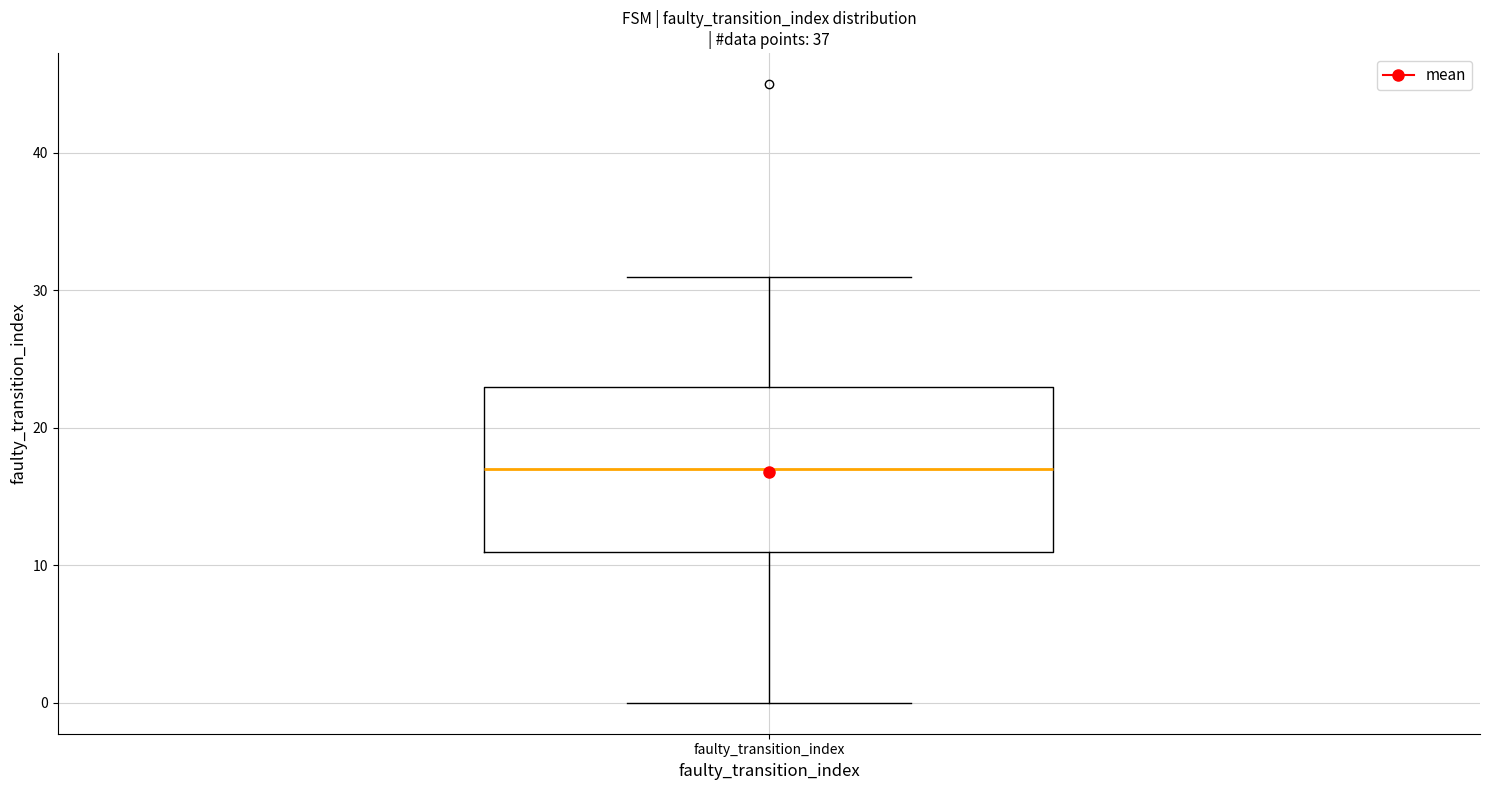

Read this box plot against the y-axis: the position of the median line, the range covered by the box, and the ends of both whiskers. The values are not printed on the chart, so give them approximately, as read against the axis.

median 17, box 11 to 23, whiskers 0 to 31